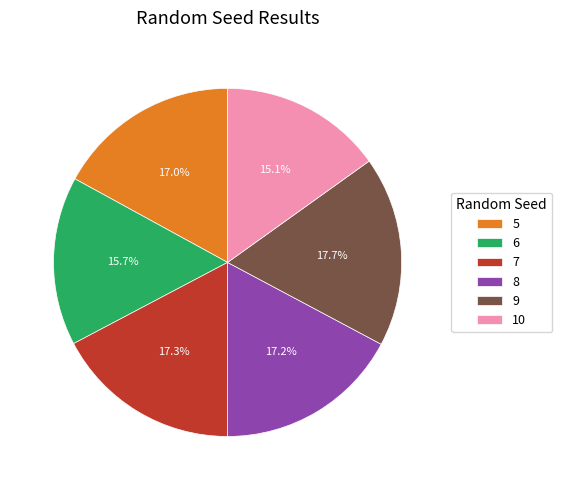

What is the total percentage of 9 and 8?

34.9%